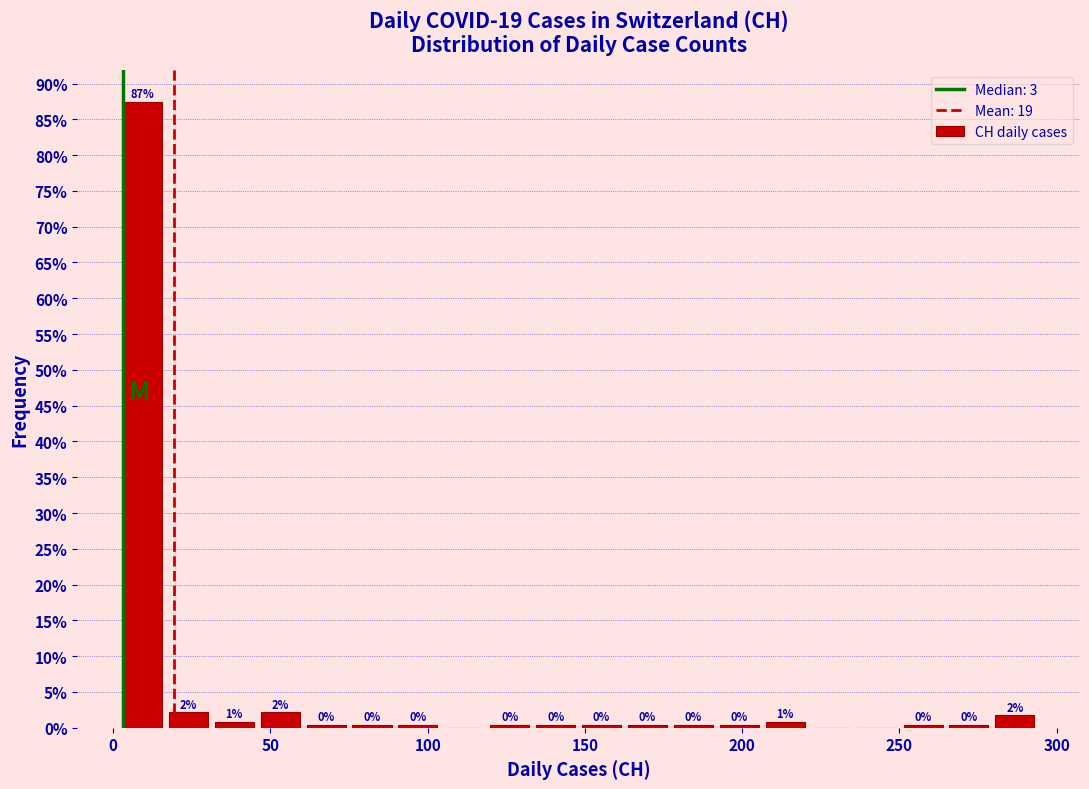

Around what value on the x-axis is the tallest bar? Give the approximate position of its centre, as read against the axis.

10